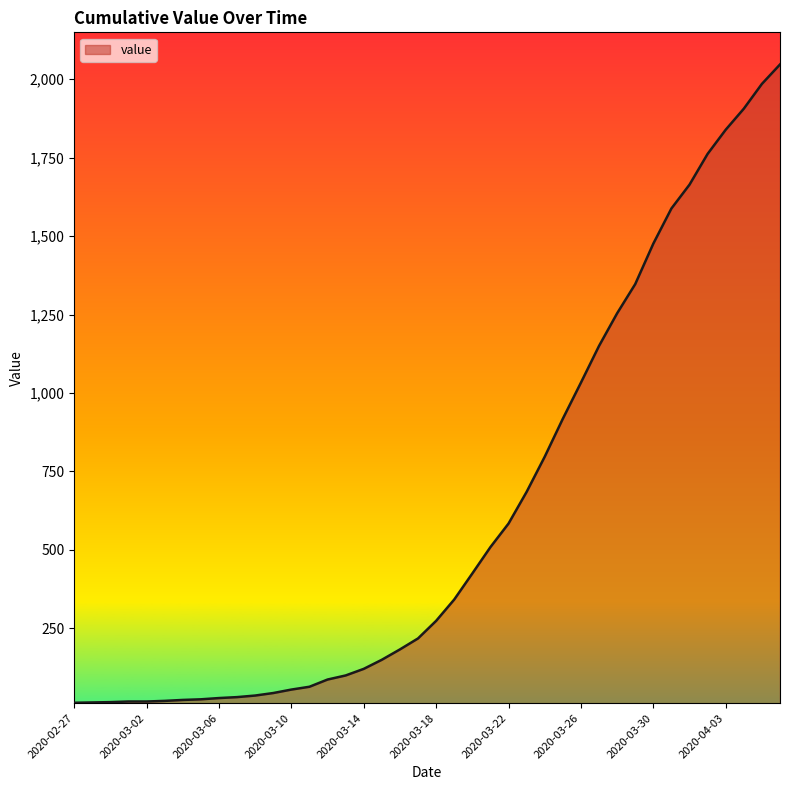

What is the maximum value shown in the chart?

2047